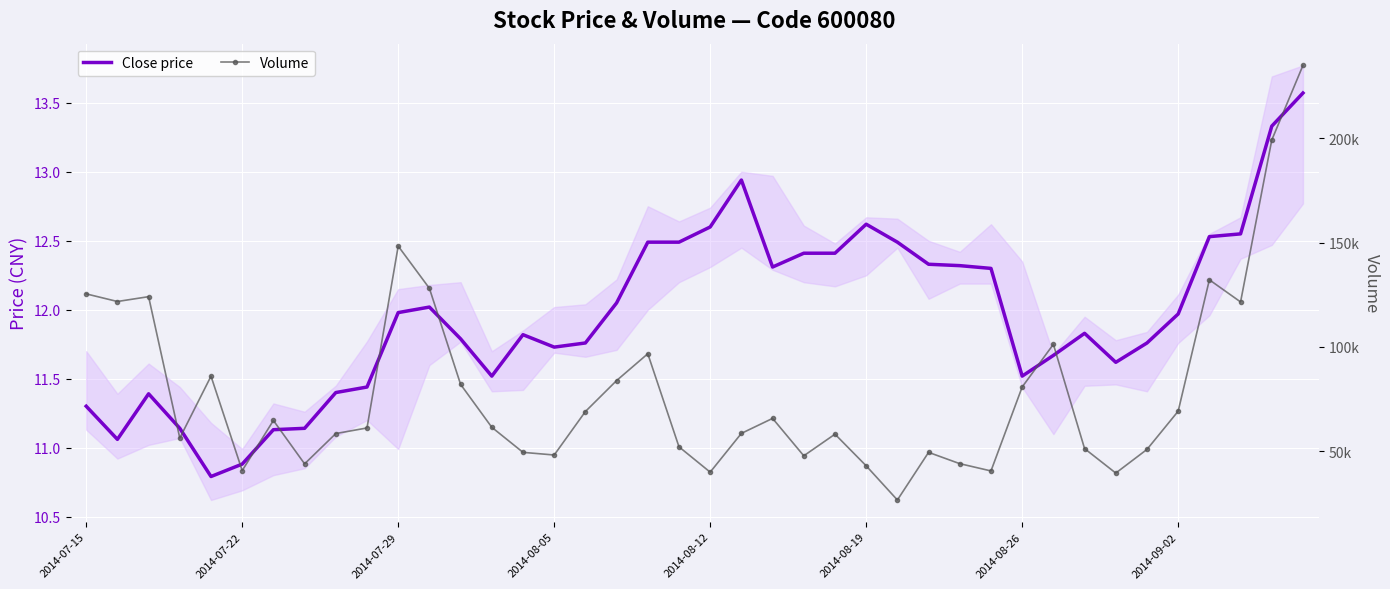

Reading left to right, extract all data points from this chart.

Close price: 11.3	11.1	11.4	11.1	10.8	10.9	11.1	11.1	11.4	11.4	12.0	12.0	11.8	11.5	11.8	11.7	11.8	12.1	12.5	12.5	12.6	12.9	12.3	12.4	12.4	12.6	12.5	12.3	12.3	12.3	11.5	11.7	11.8	11.6	11.8	12.0	12.5	12.6	13.3	13.6
Volume: 125425.0	121774.0	124088.0	56392.0	86012.0	40818.0	64819.0	44047.0	58554.0	61230.0	148300.0	128085.0	82103.0	61558.0	49556.0	48282.0	69095.0	83918.0	96759.0	52199.0	40072.0	58639.0	65810.0	47899.0	58258.0	43100.0	26745.0	49550.0	44136.0	40653.0	80848.0	101277.0	51347.0	39635.0	50955.0	69263.0	132163.0	121565.0	199075.0	234809.0